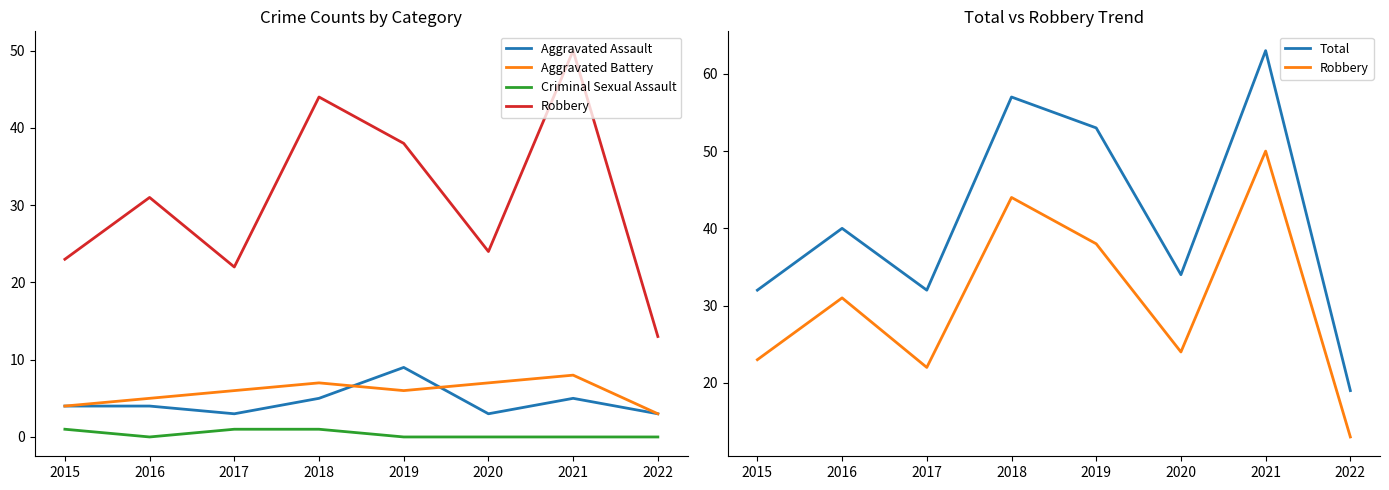

Reading left to right, transcribe all the data shown in this chart.

Aggravated Assault: 2015=4	2016=4	2017=3	2018=5	2019=9	2020=3	2021=5	2022=3
Aggravated Battery: 2015=4	2016=5	2017=6	2018=7	2019=6	2020=7	2021=8	2022=3
Criminal Sexual Assault: 2015=1	2016=0	2017=1	2018=1	2019=0	2020=0	2021=0	2022=0
Robbery: 2015=23	2016=31	2017=22	2018=44	2019=38	2020=24	2021=50	2022=13
Total: 2015=32	2016=40	2017=32	2018=57	2019=53	2020=34	2021=63	2022=19